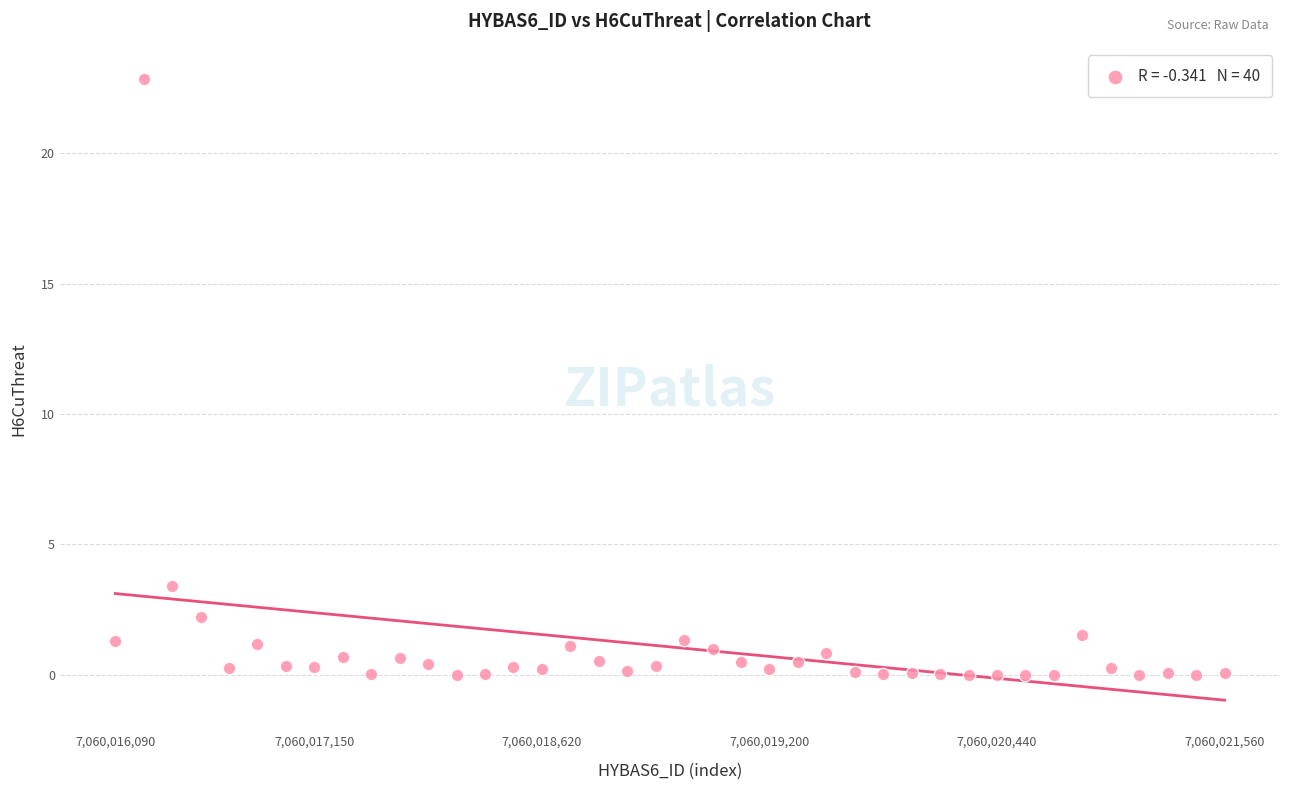

What is the range of Y values (max minus min)?

22.9